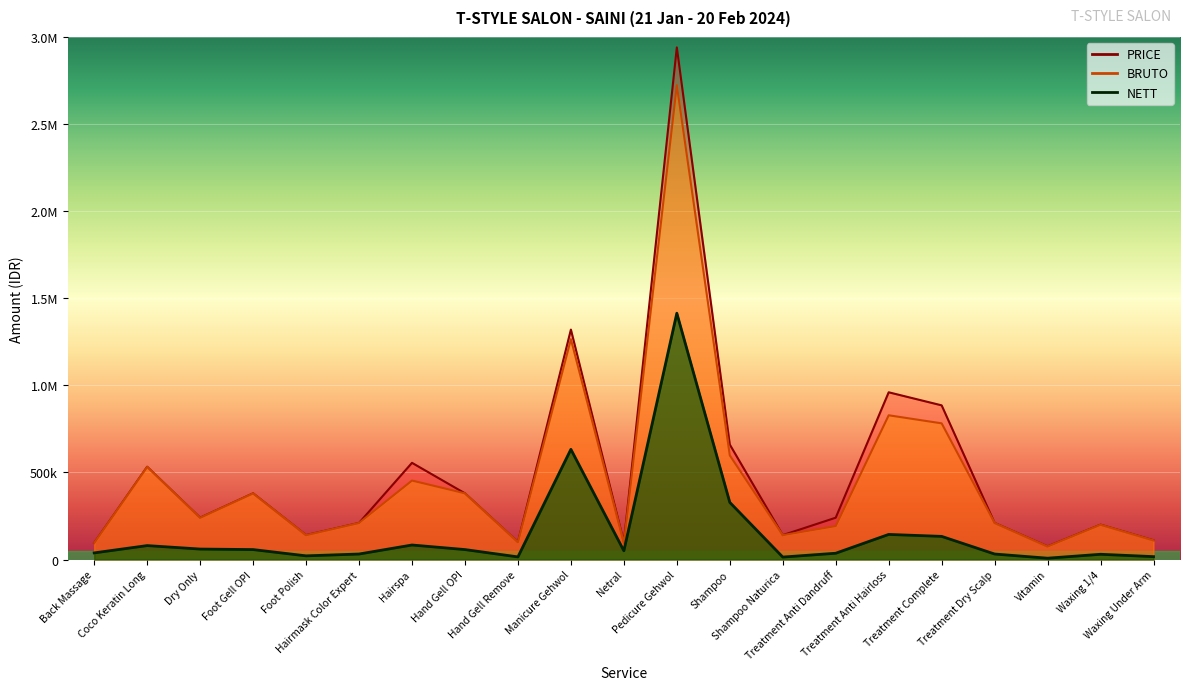

Which series changed the most between Hairspa and Treatment Complete?

PRICE